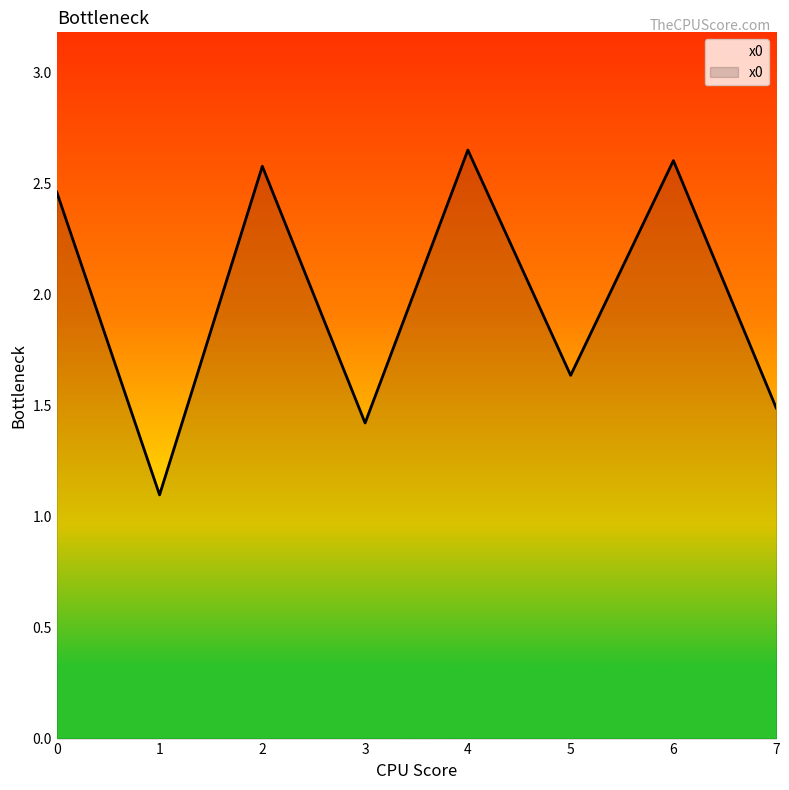

Rank the categories by value from highest to lowest.

4, 6, 2, 0, 5, 7, 3, 1